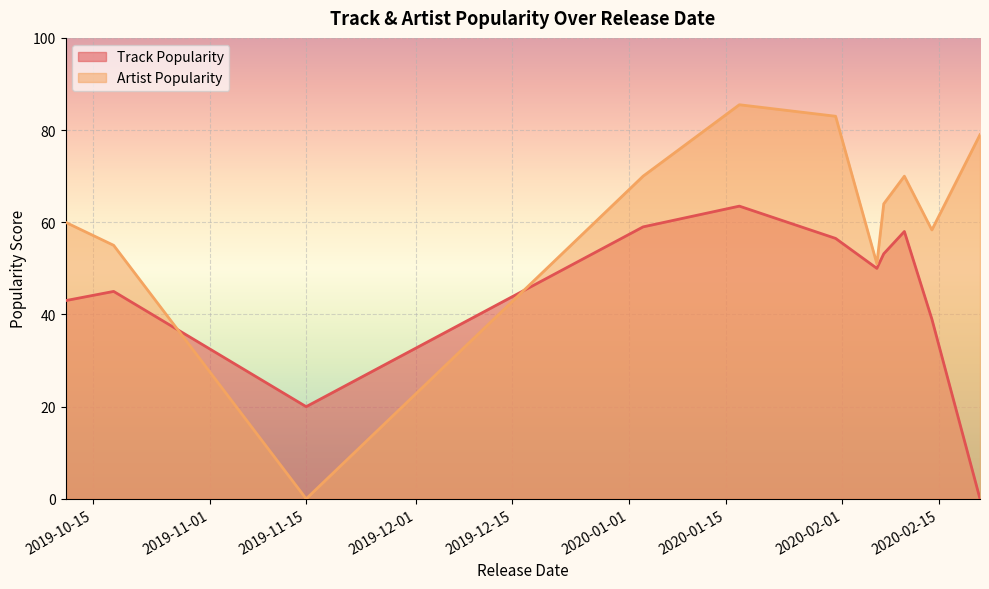

Does the chart display data point markers on the line(s)?

No